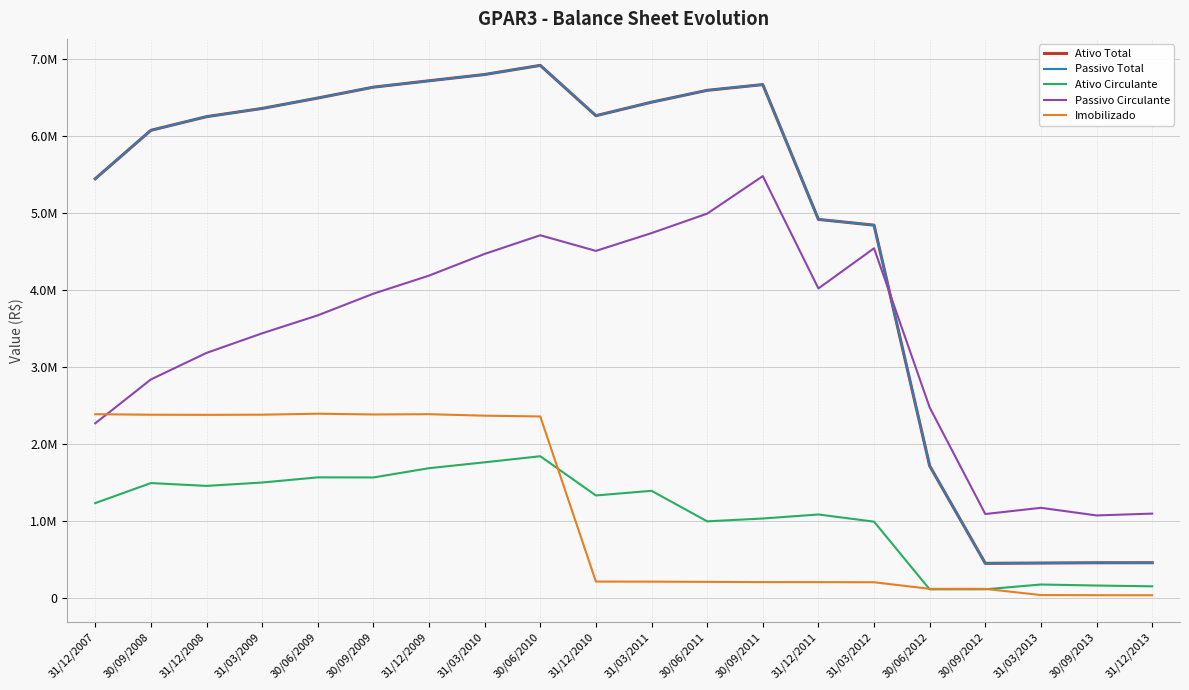

List the series in order of their peak value, highest first.

Ativo Total, Passivo Total, Passivo Circulante, Imobilizado, Ativo Circulante